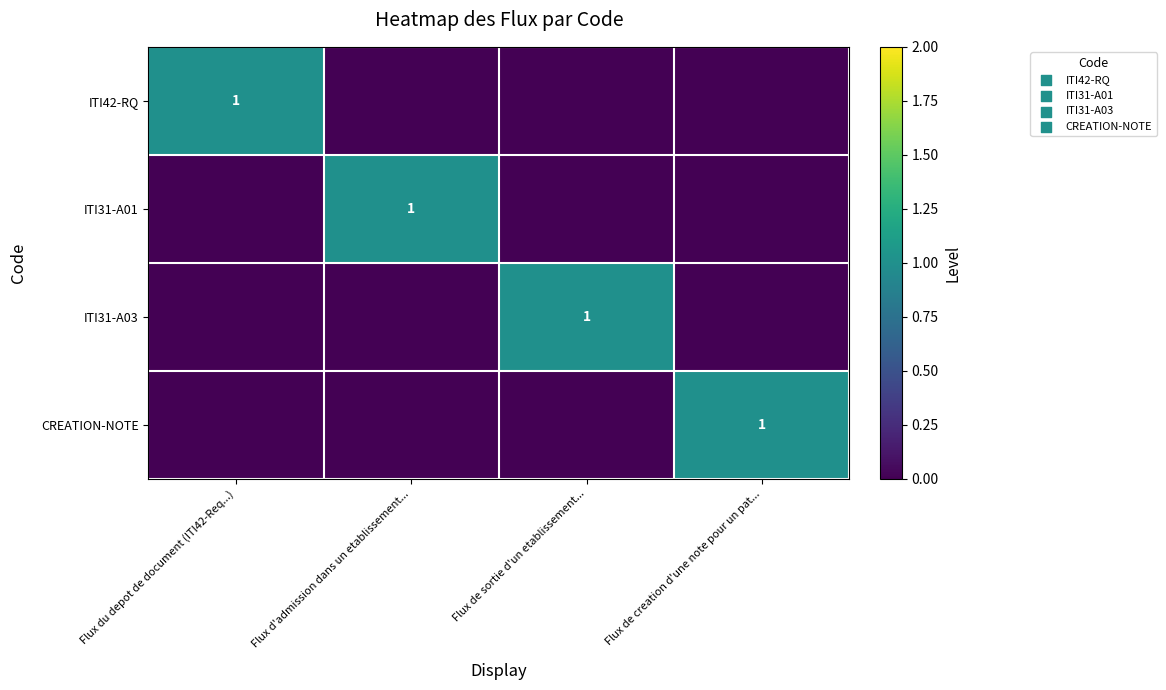

Count the number of categories in the chart.

4